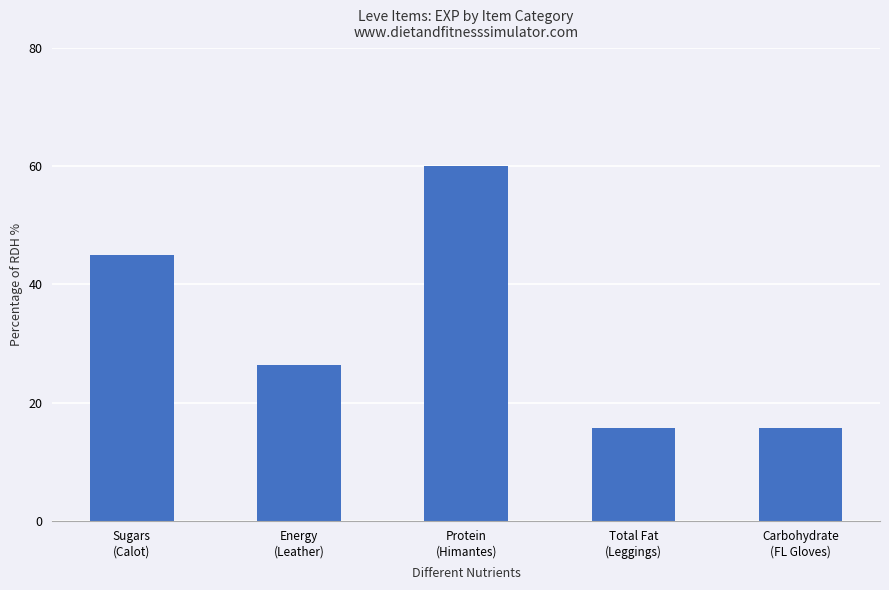

Reading left to right, transcribe all the data shown in this chart.

45.0	26.4	60.0	15.7	15.7